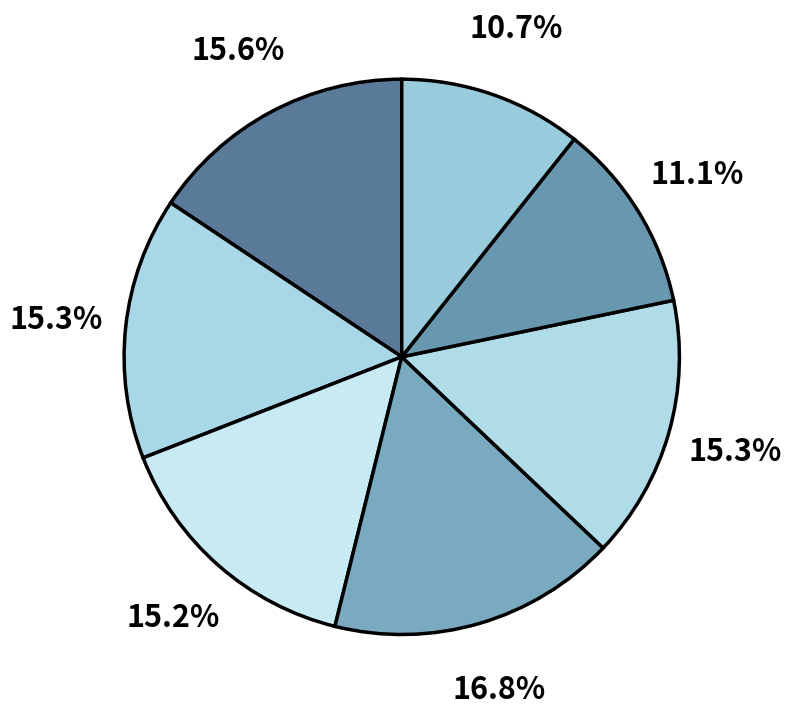

How many segments does this pie chart have?

7